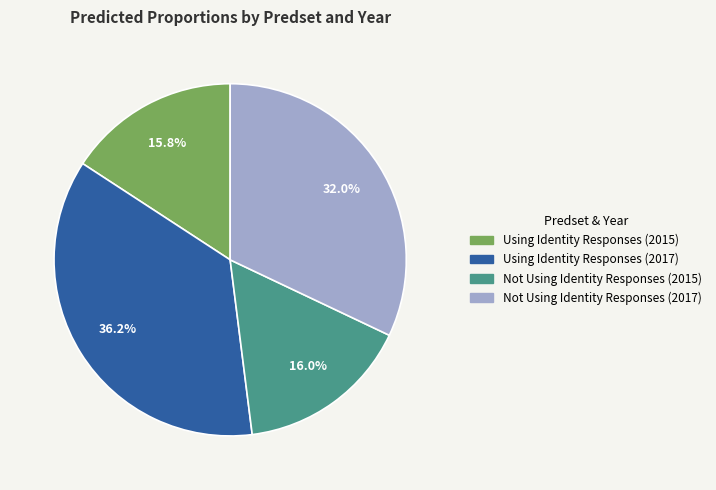

Does Not Using Identity Responses (2017) account for over 50% of the chart?

No